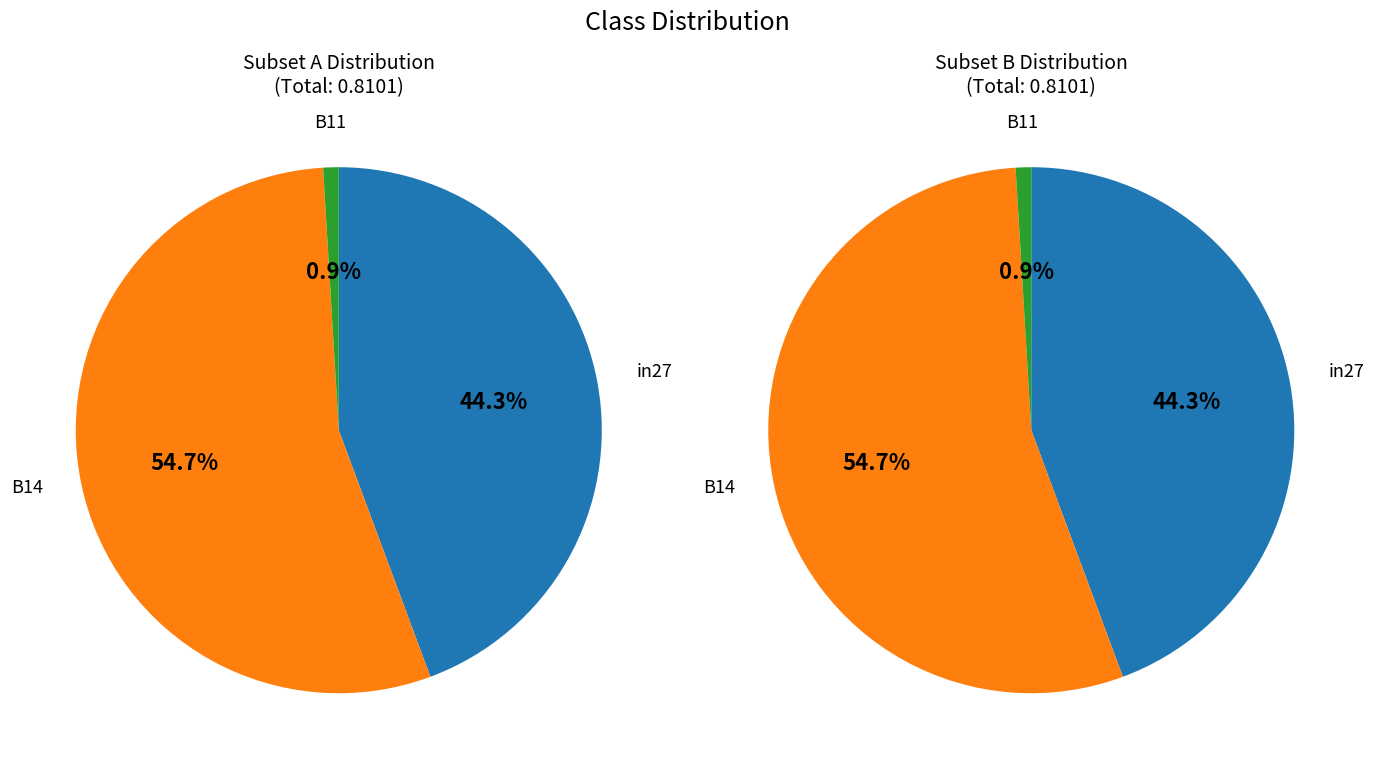

Which slice is the smallest?

B11